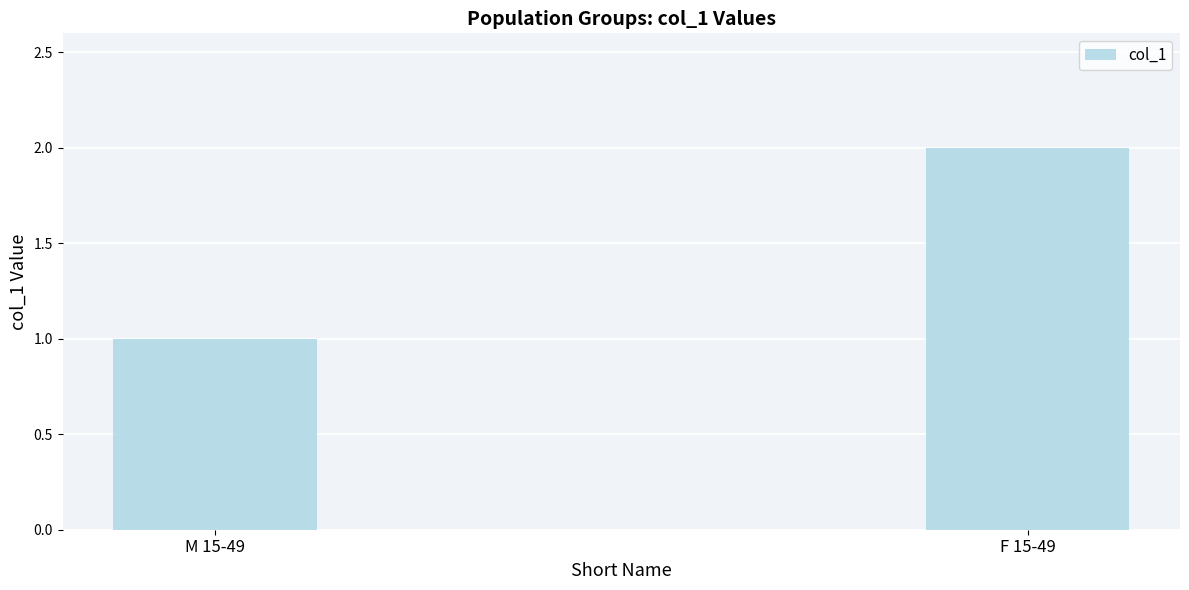

Does the chart contain stacked bars?

No